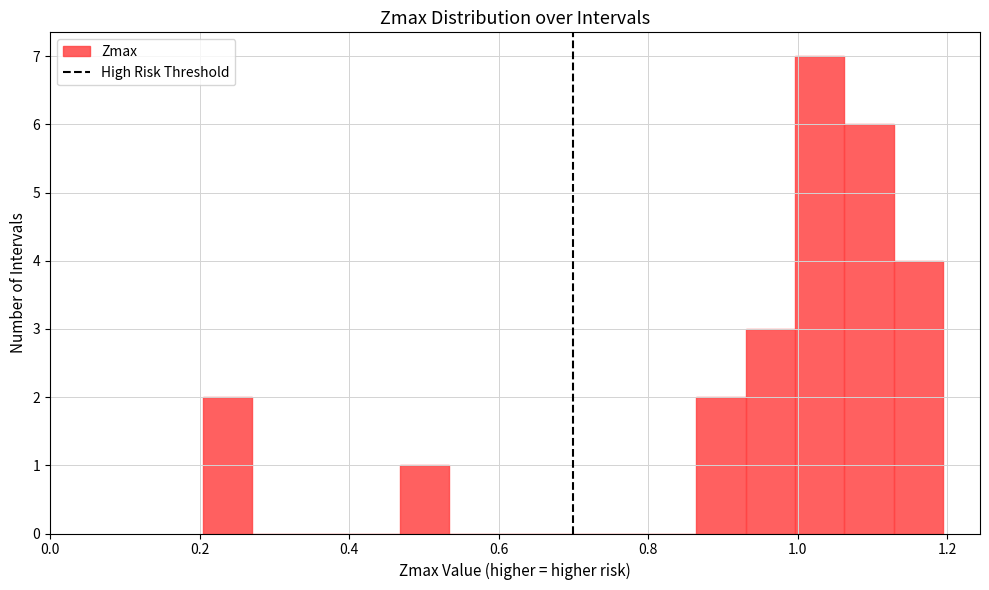

Around what value on the x-axis is the tallest bar? Give the approximate position of its centre, as read against the axis.

1.02